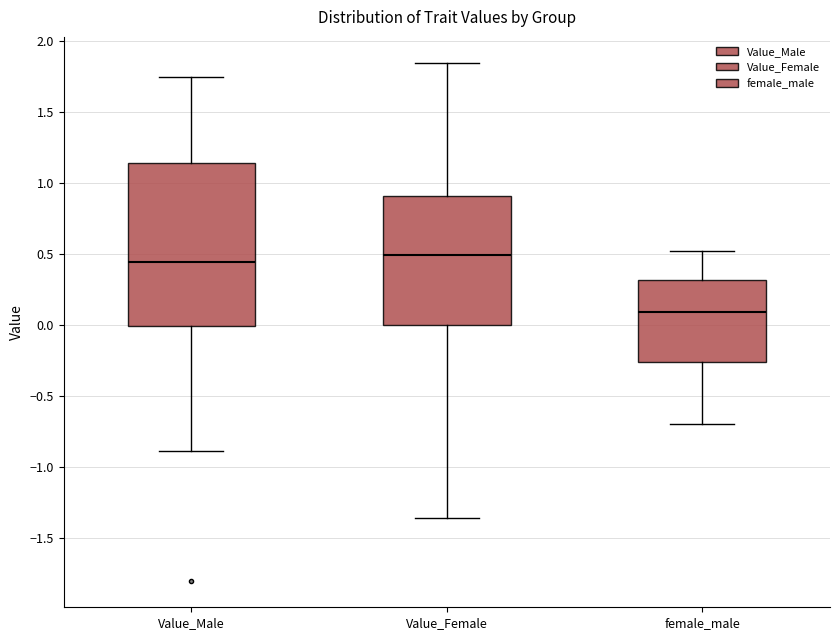

Comparing the boxes themselves (not the whiskers), which one is the tallest?

Value_Male